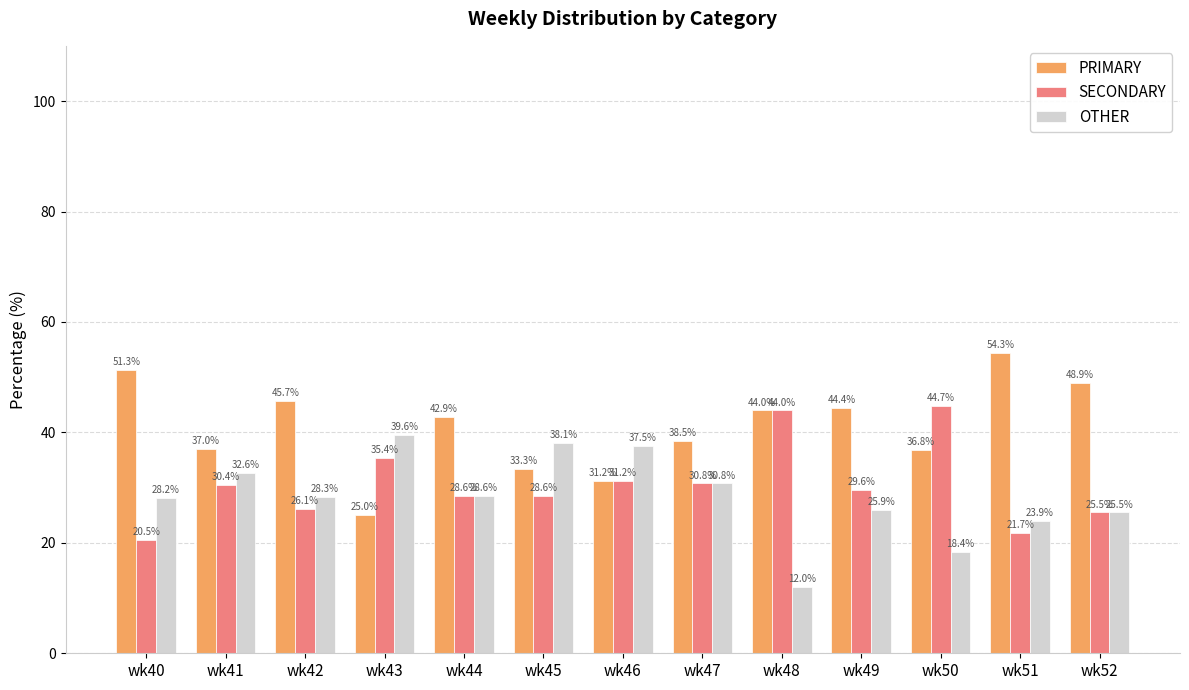

Which category has the highest value across all series?

wk51